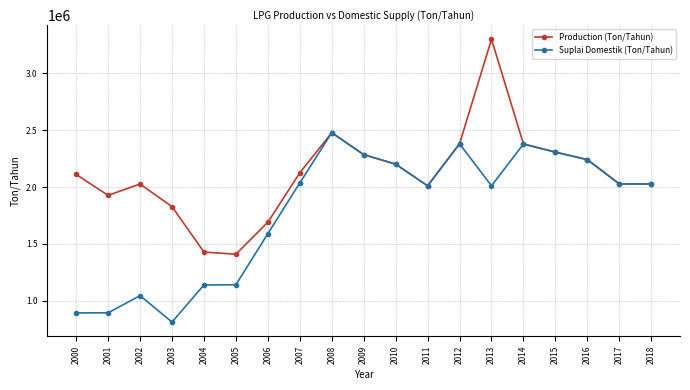

List the series in order of their peak value, lowest first.

Suplai Domestik (Ton/Tahun), Production (Ton/Tahun)